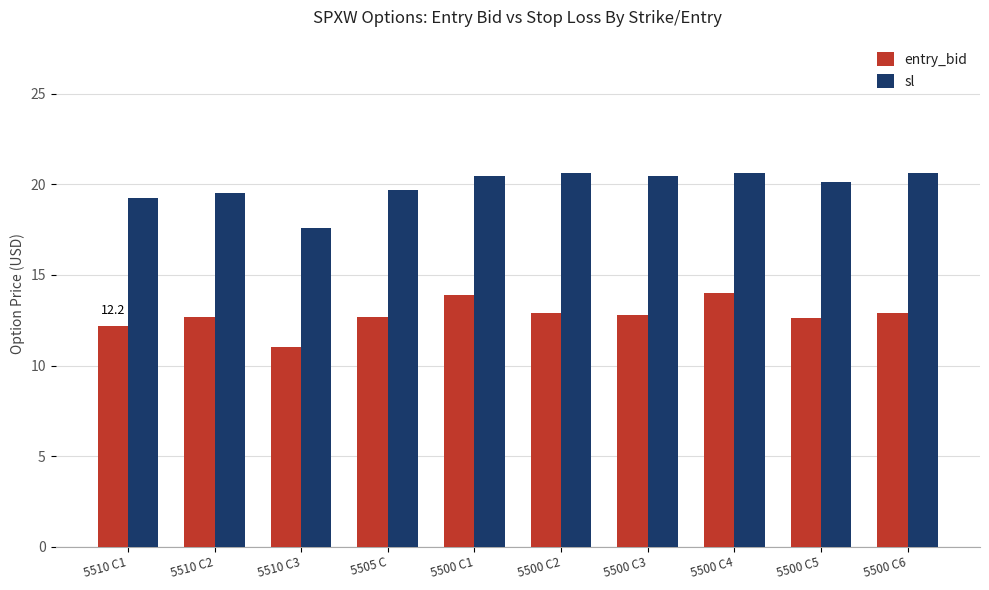

How many data points in sl are less than 20?

4